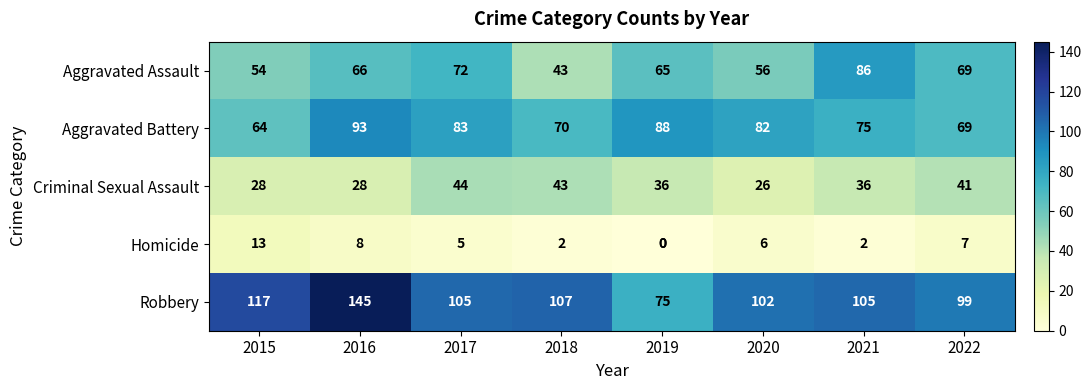

At which category does the chart reach its peak across all series?

2016